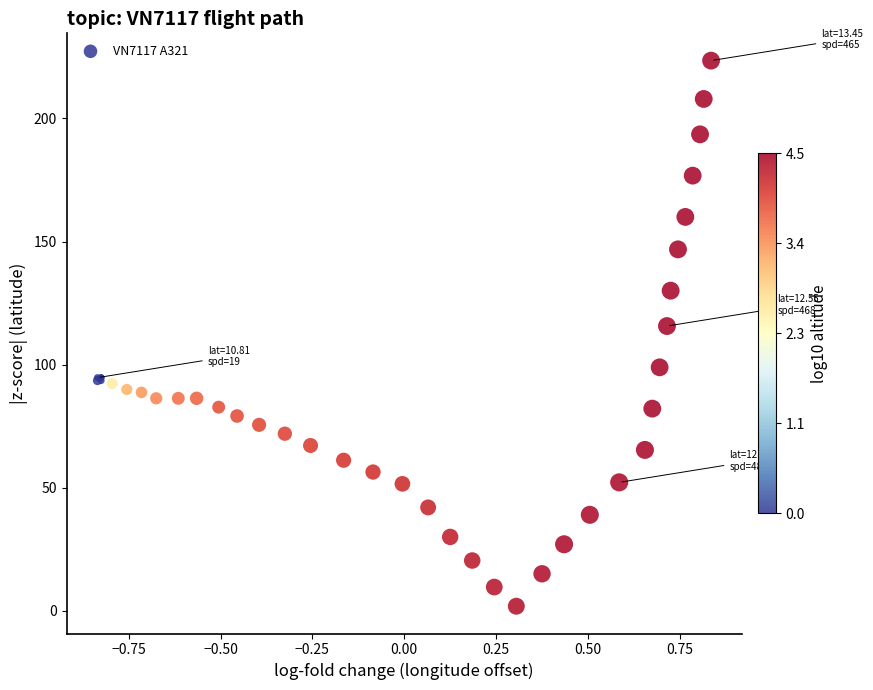

What Y value in the scatter plot is closest to 112?

115.7